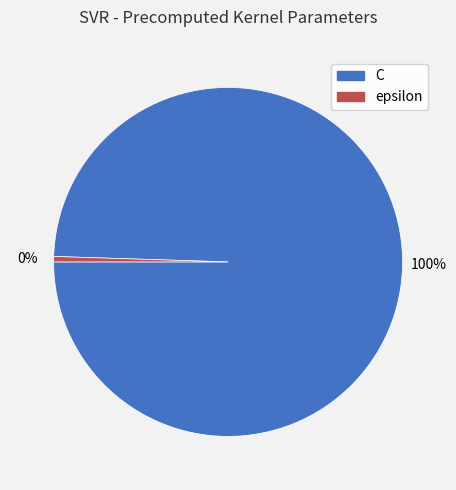

To the nearest percent, what is the average slice percentage?

50%